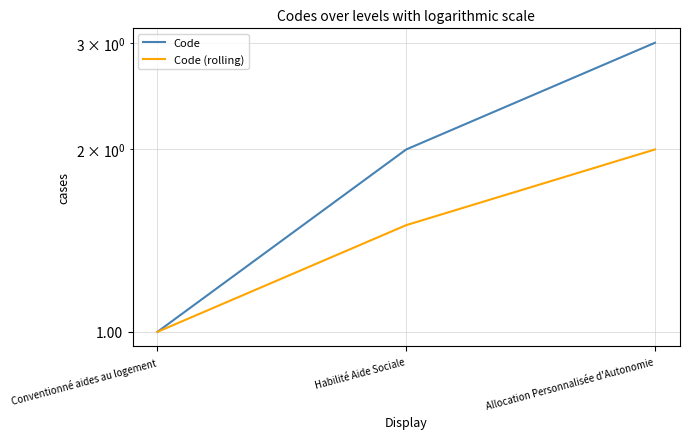

At how many categories does at least one series exceed 2?

1